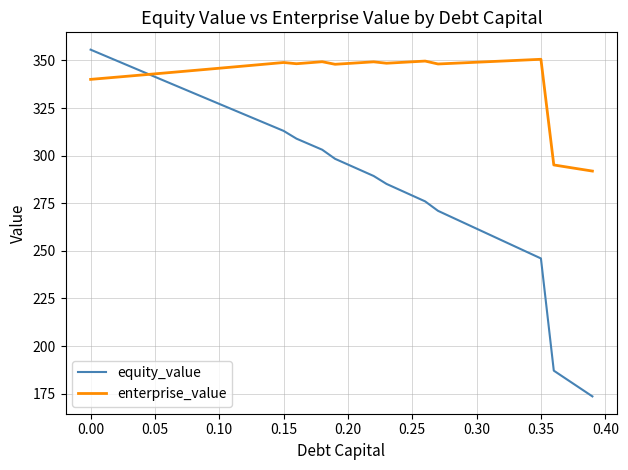

Which series has the largest range (max minus min)?

equity_value